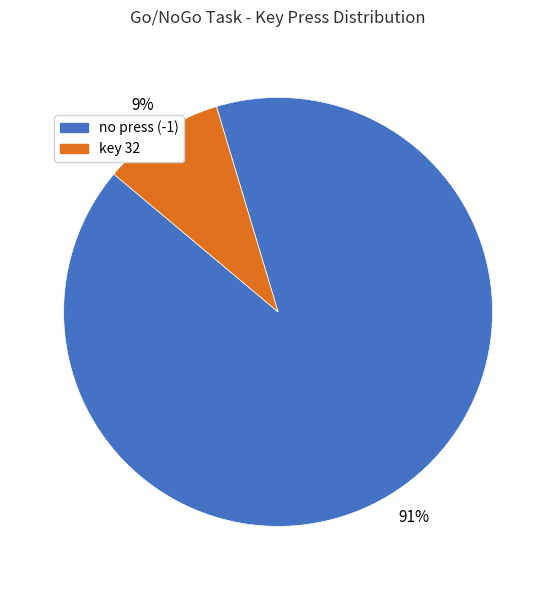

Rank the categories by value from lowest to highest.

key 32, no press (-1)